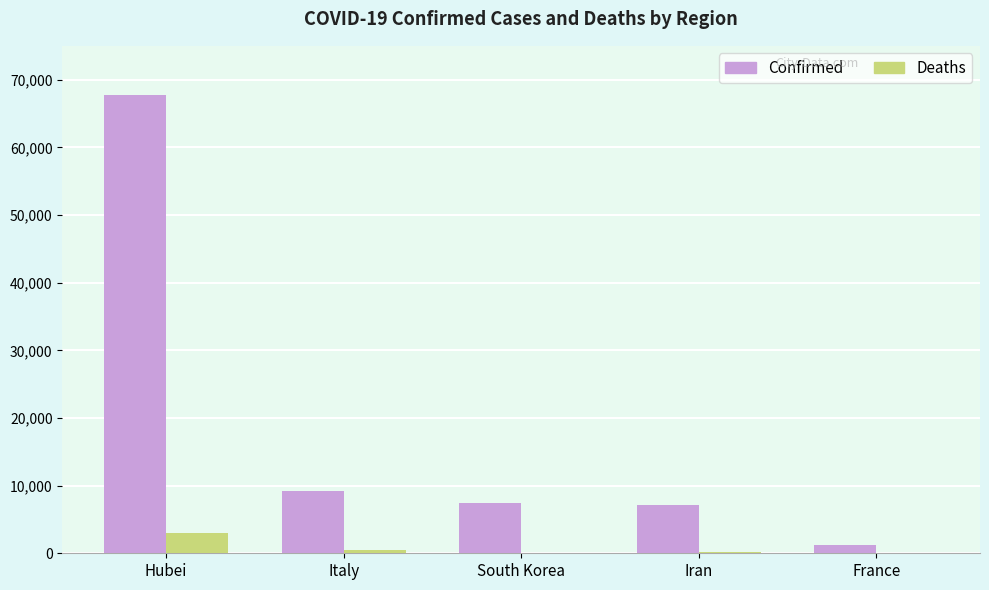

Which series has the largest range (max minus min)?

Confirmed